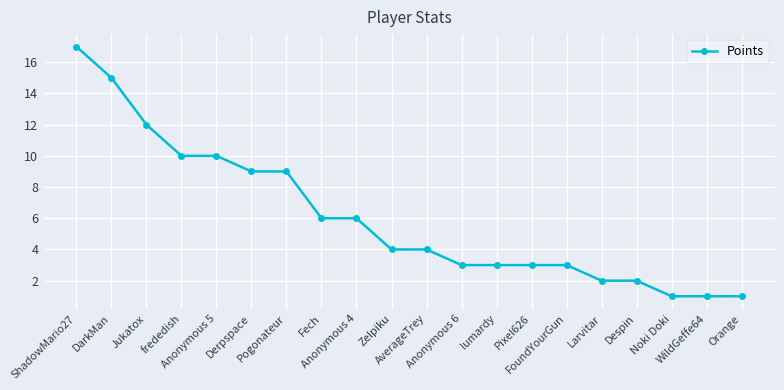

What is the sum of all values?

121